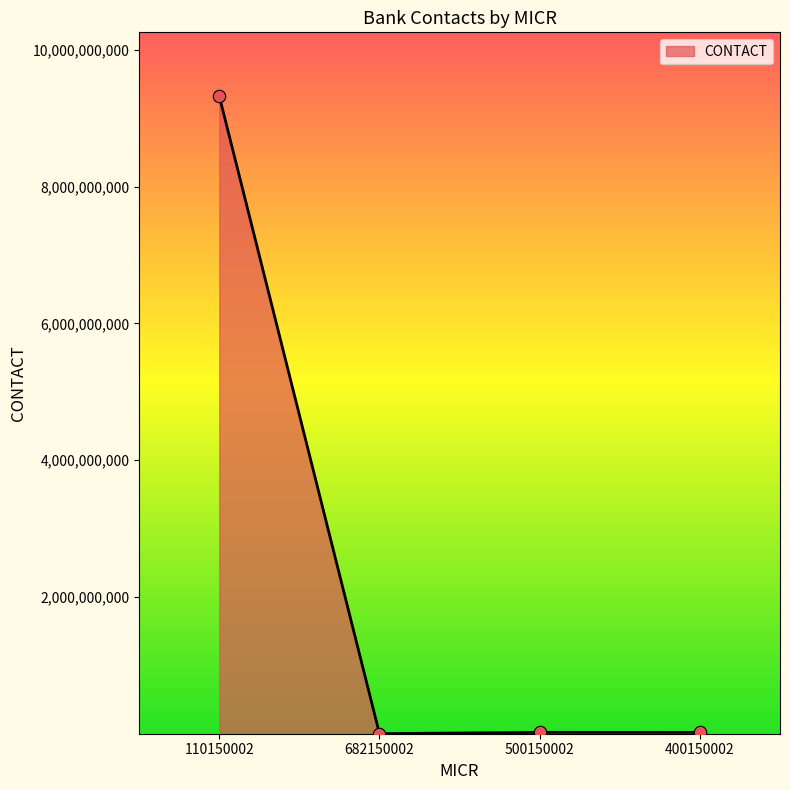

Which has a higher value, 110150002 or 400150002?

110150002